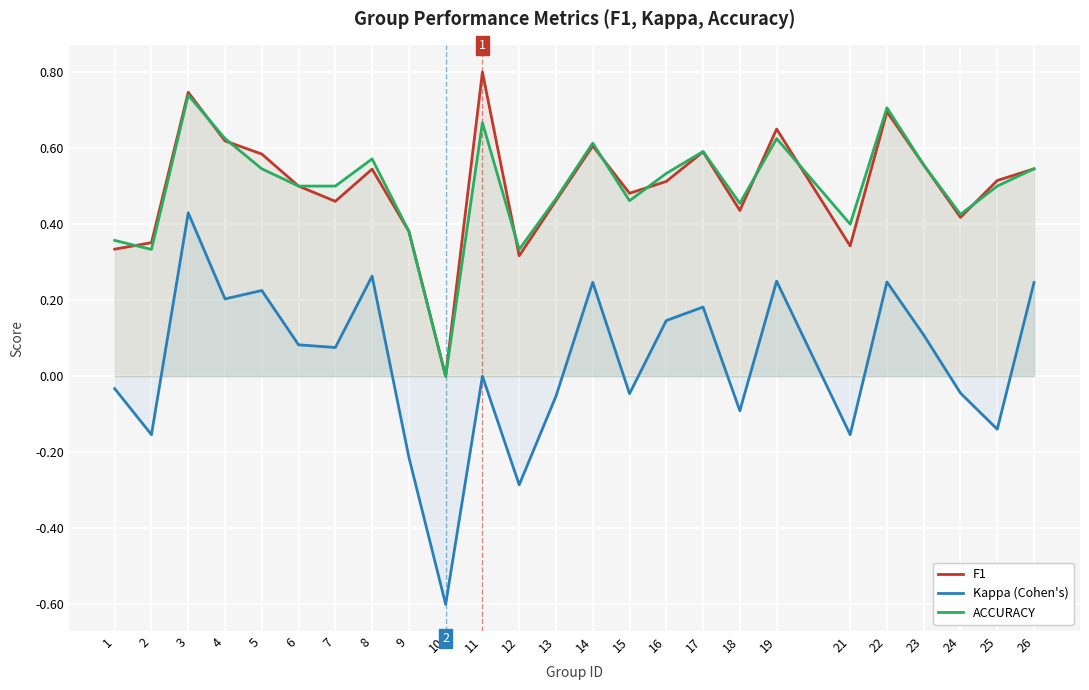

What value does the Kappa (Cohen's) series have at 8?

0.3